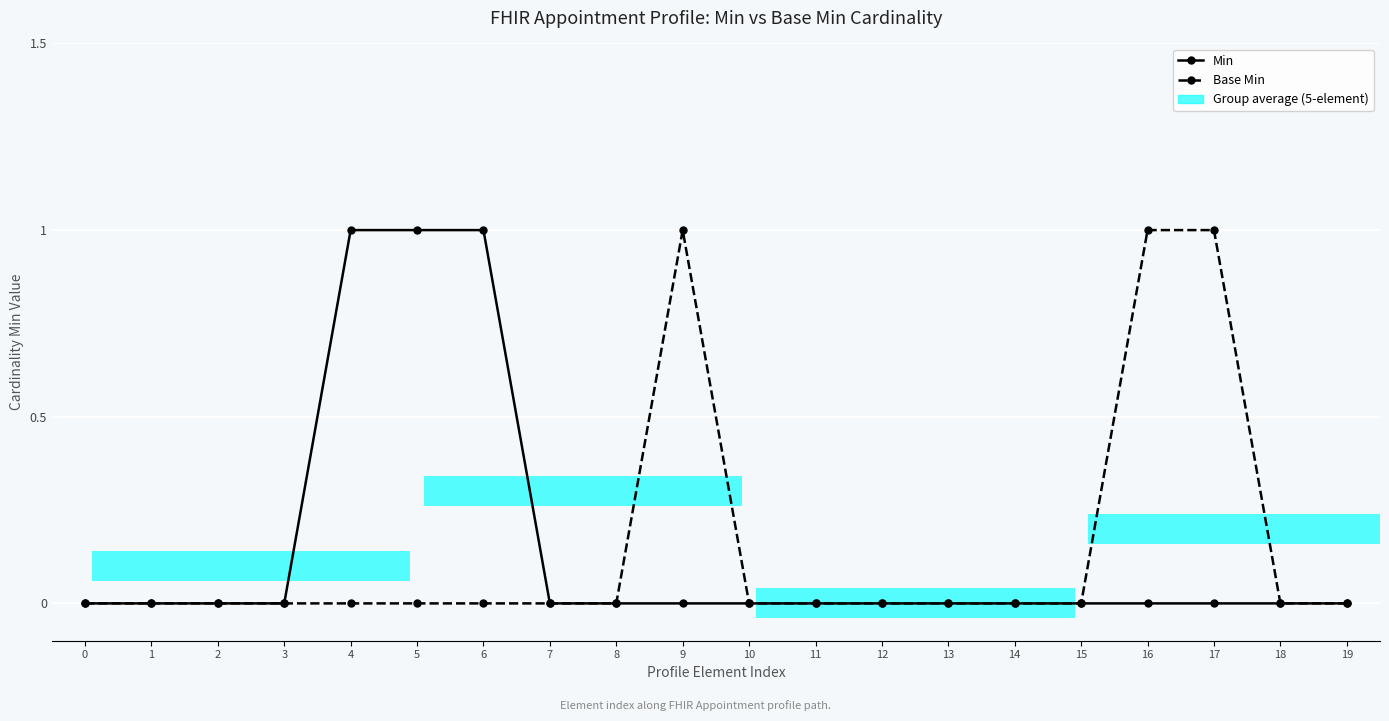

The Min series shows 0 at 0. True or false?

True